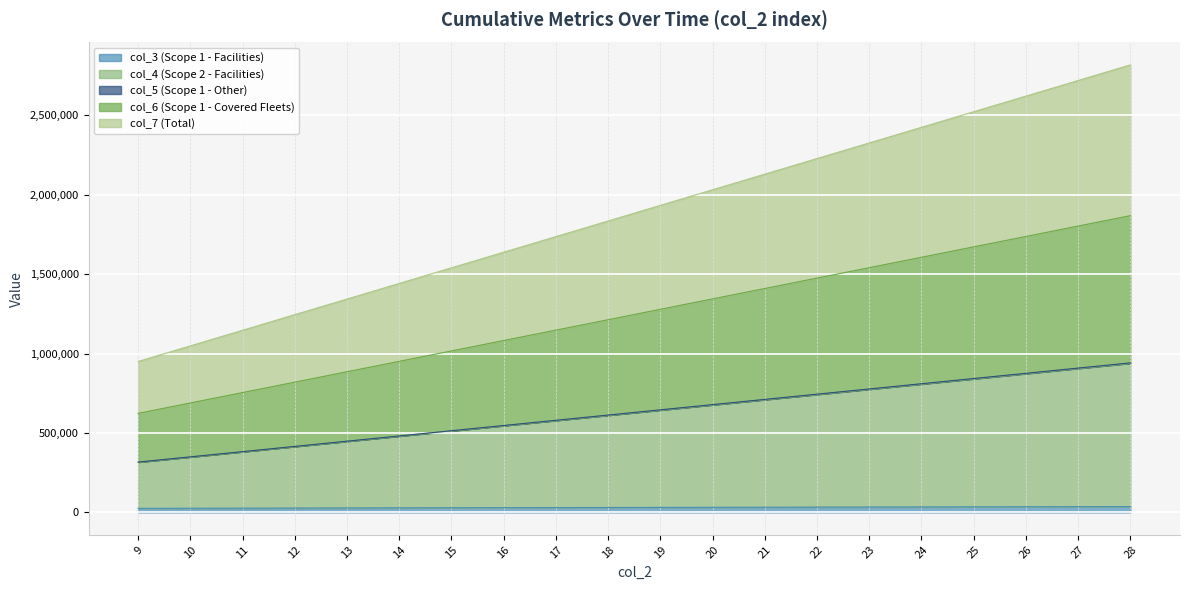

True or false: col_4 and col_5 cross at least once.

False